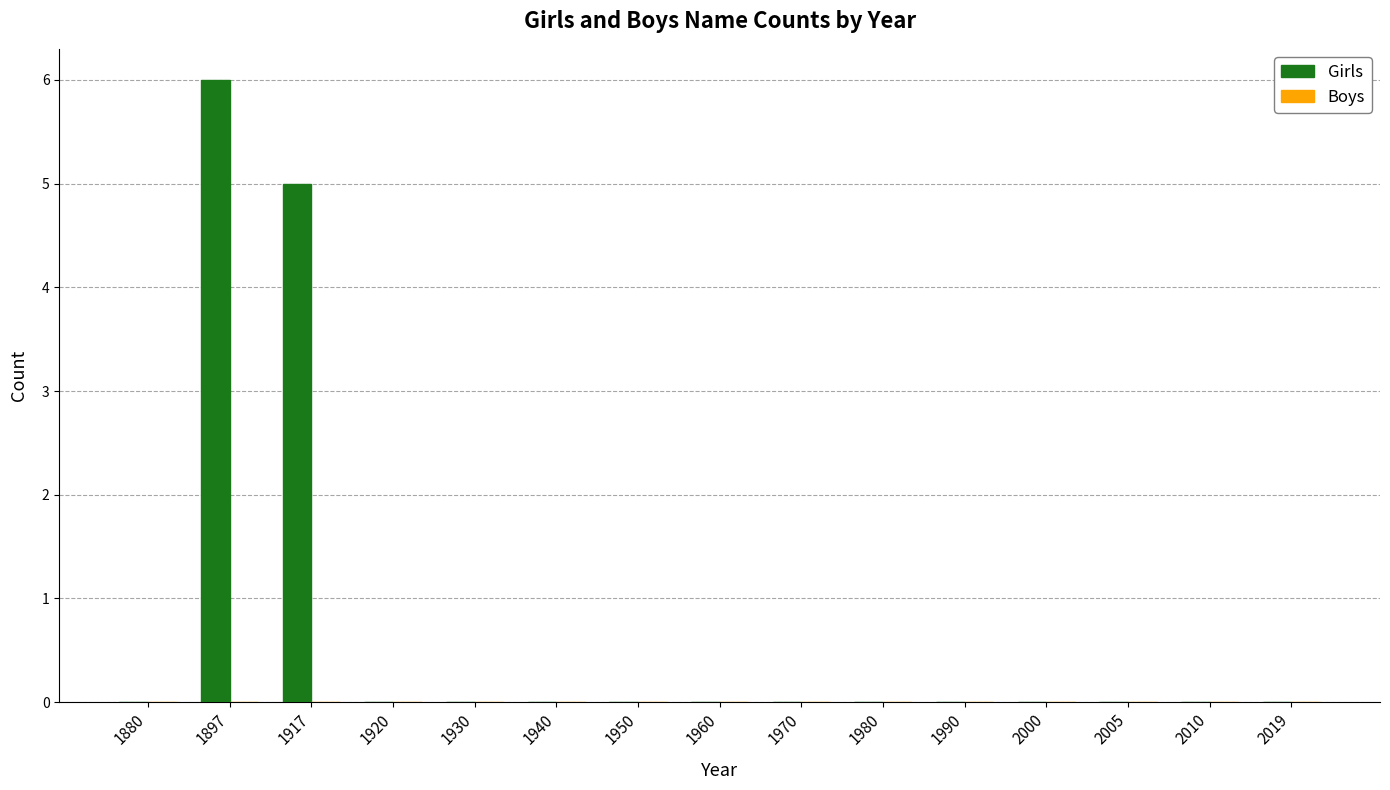

True or false: the data shows 0 at 1990.

True